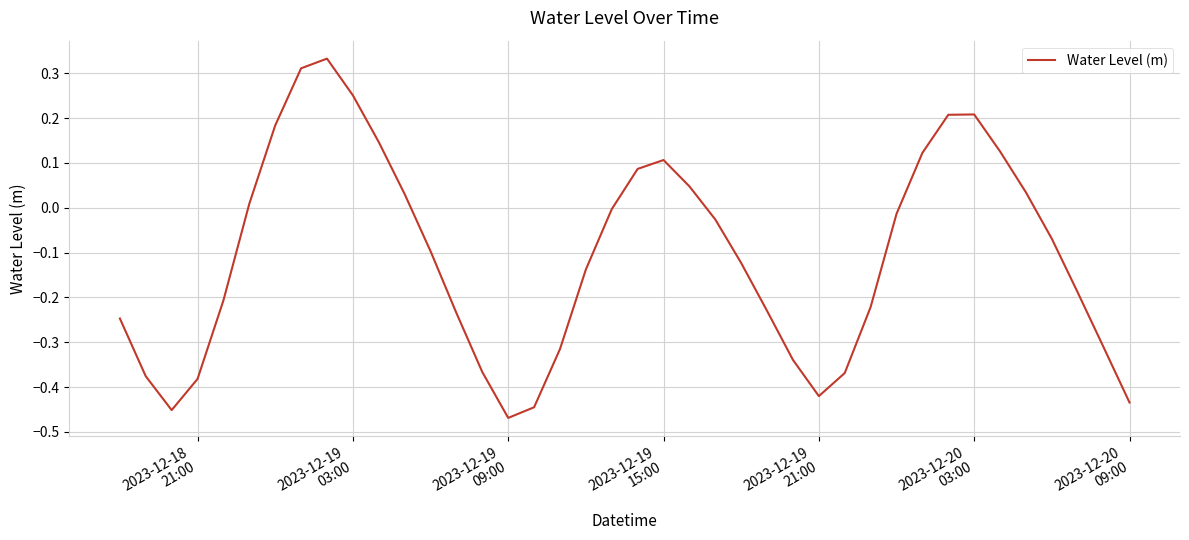

What is the difference between the maximum and minimum values?

0.8